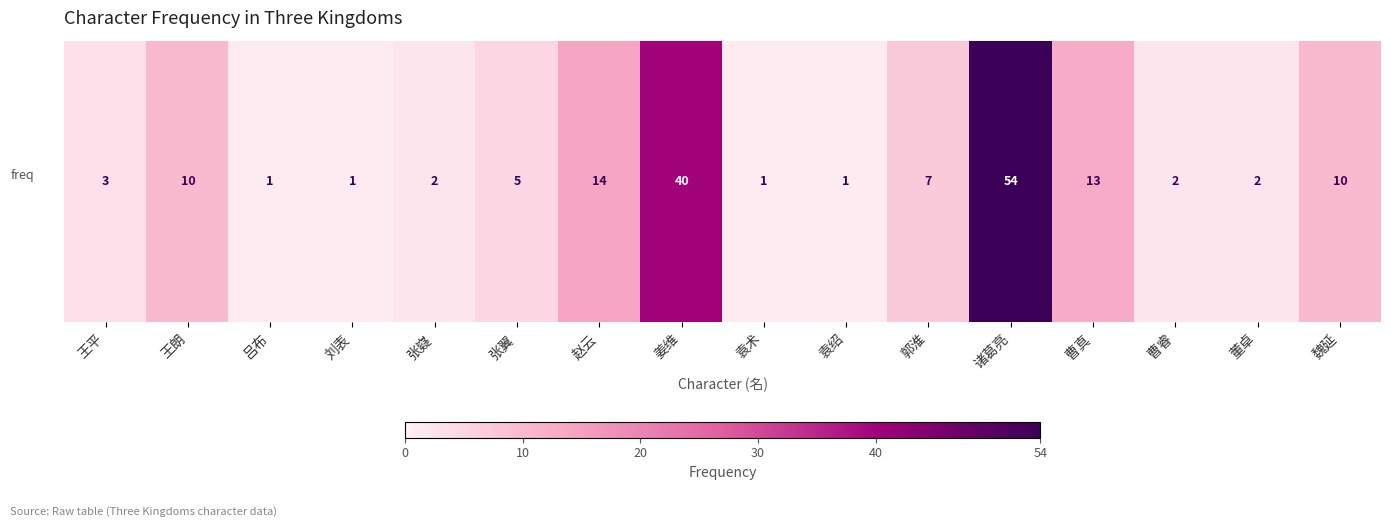

What is the approximate value at 王朗, to the nearest 10?

10